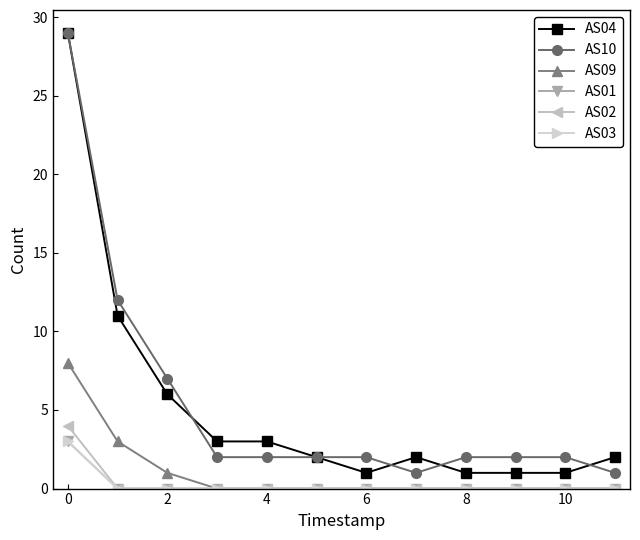

Is this an area chart (filled region under the line)?

No